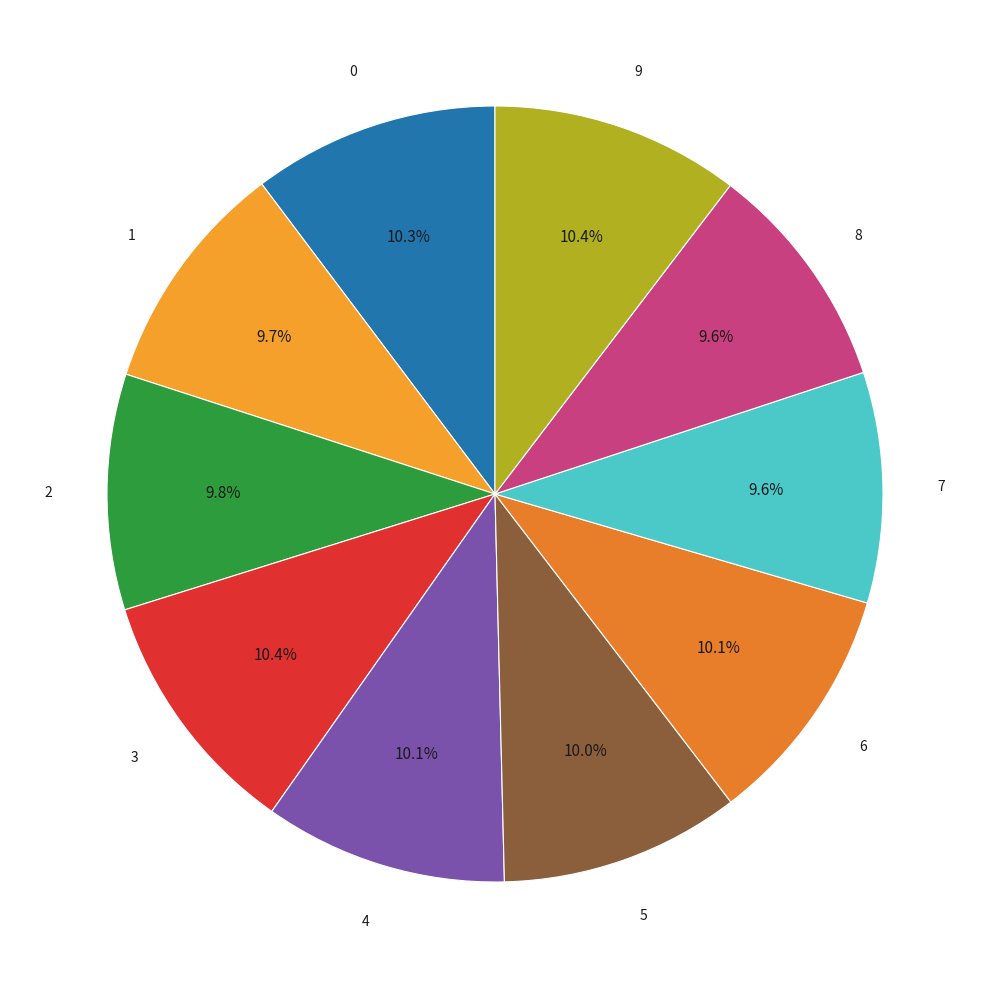

Rank the categories by value from highest to lowest.

3, 9, 0, 4, 6, 5, 2, 1, 7, 8